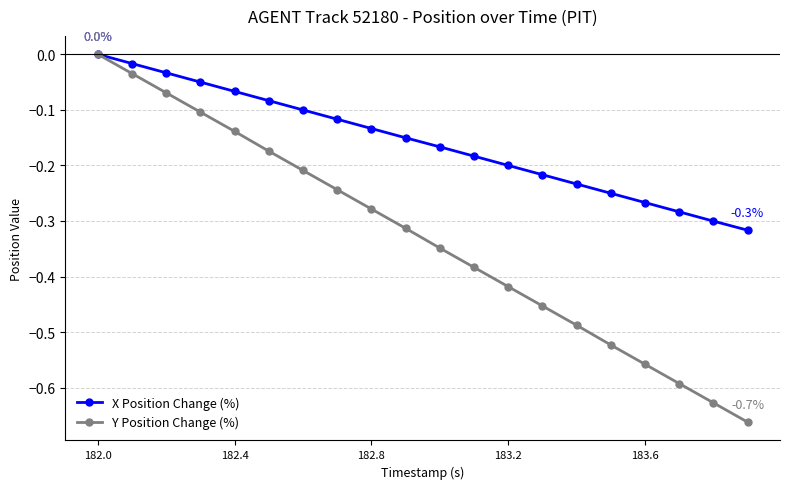

What are all the series names shown in the legend?

X Position Change (%), Y Position Change (%)